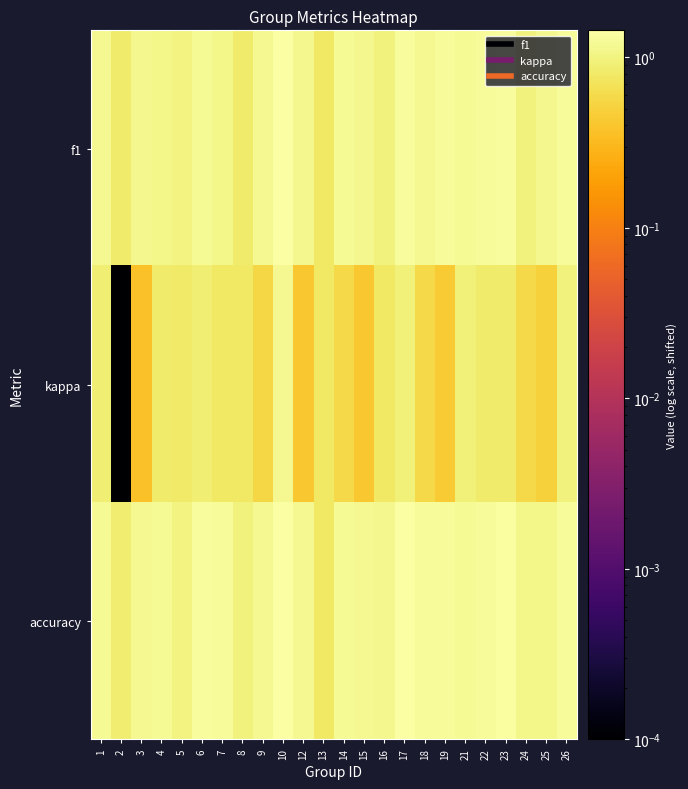

Reading left to right, list all the values displayed in this chart.

f1: 1=1.2	2=0.9	3=1.1	4=1.1	5=1.0	6=1.2	7=1.1	8=0.8	9=1.2	10=1.4	12=1.1	13=0.8	14=1.2	15=1.1	16=1.0	17=1.3	18=1.2	19=1.3	21=1.2	22=1.3	23=1.3	24=1.0	25=1.1	26=1.3
kappa: 1=0.9	2=0.0	3=0.4	4=0.8	5=0.8	6=0.9	7=0.8	8=0.8	9=0.6	10=1.2	12=0.4	13=0.8	14=0.6	15=0.4	16=0.8	17=1.0	18=0.6	19=0.4	21=0.9	22=0.8	23=0.8	24=0.6	25=0.5	26=1.0
accuracy: 1=1.2	2=0.9	3=1.2	4=1.2	5=1.0	6=1.3	7=1.3	8=1.0	9=1.2	10=1.4	12=1.2	13=0.8	14=1.2	15=1.2	16=1.1	17=1.4	18=1.3	19=1.3	21=1.2	22=1.3	23=1.4	24=1.1	25=1.1	26=1.3